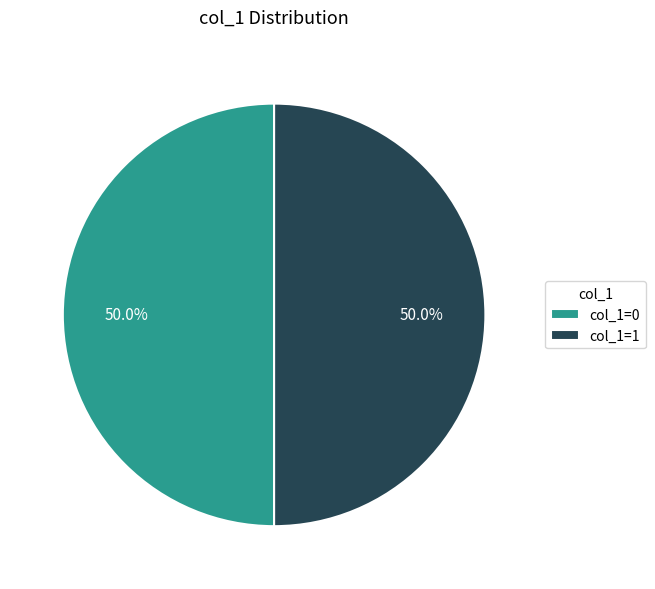

What is the ratio of the value at col_1=0 to the value at col_1=1?

1.0